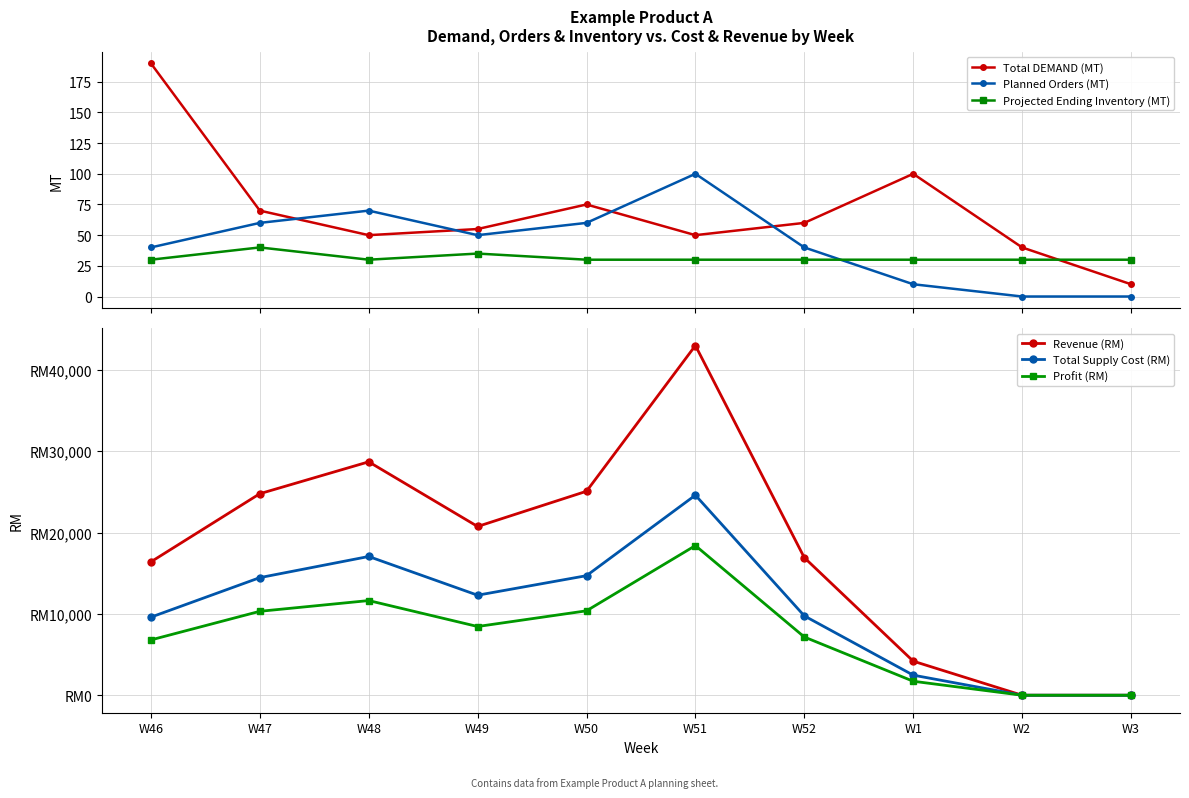

How many times do Total DEMAND (MT) and Revenue (RM) cross each other?

1